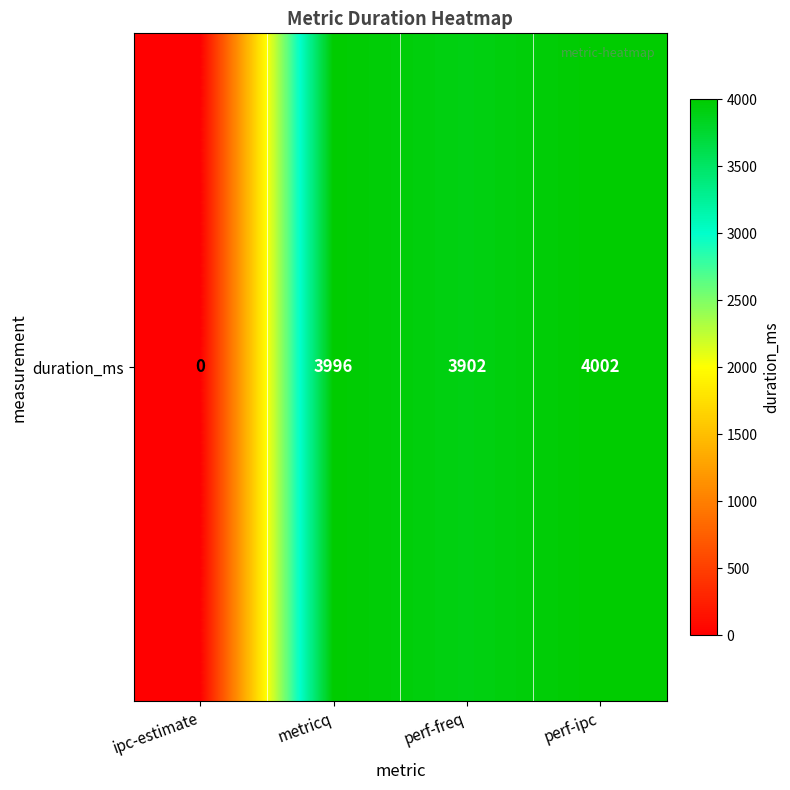

What is the sum of all values?

11900